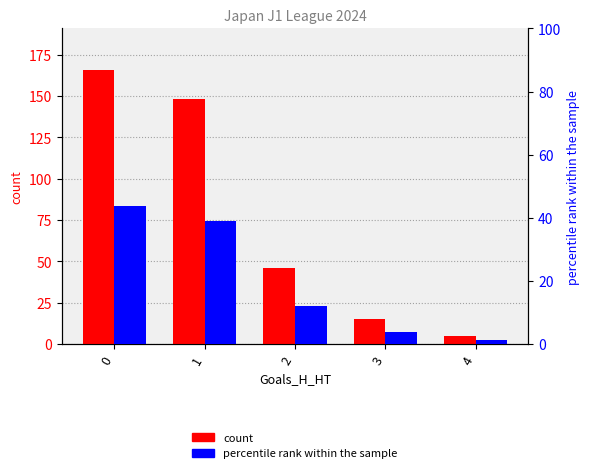

Reading left to right, transcribe all the data shown in this chart.

count: 166.0	148.0	46.0	15.0	5.0
percentile rank within sample: 43.7	38.9	12.1	3.9	1.4